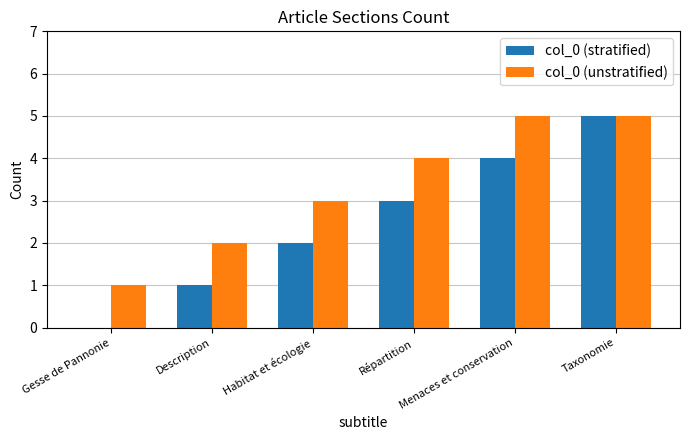

Is it true that col_0 (stratified) equals 5 at Répartition?

False